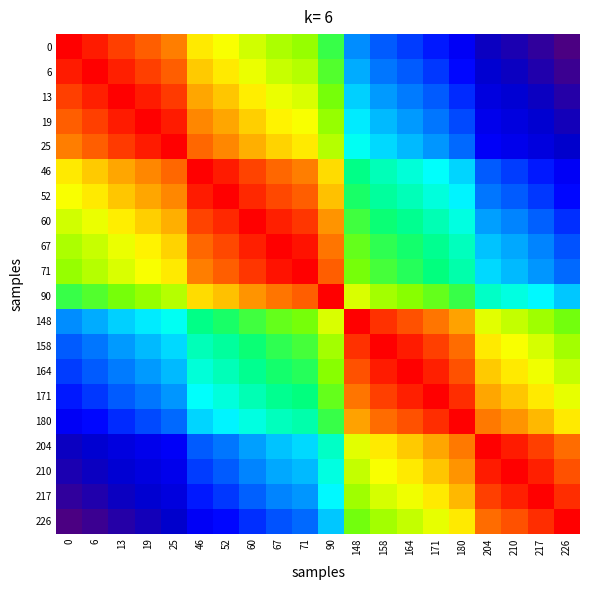

How many categories are shown in the chart?

20